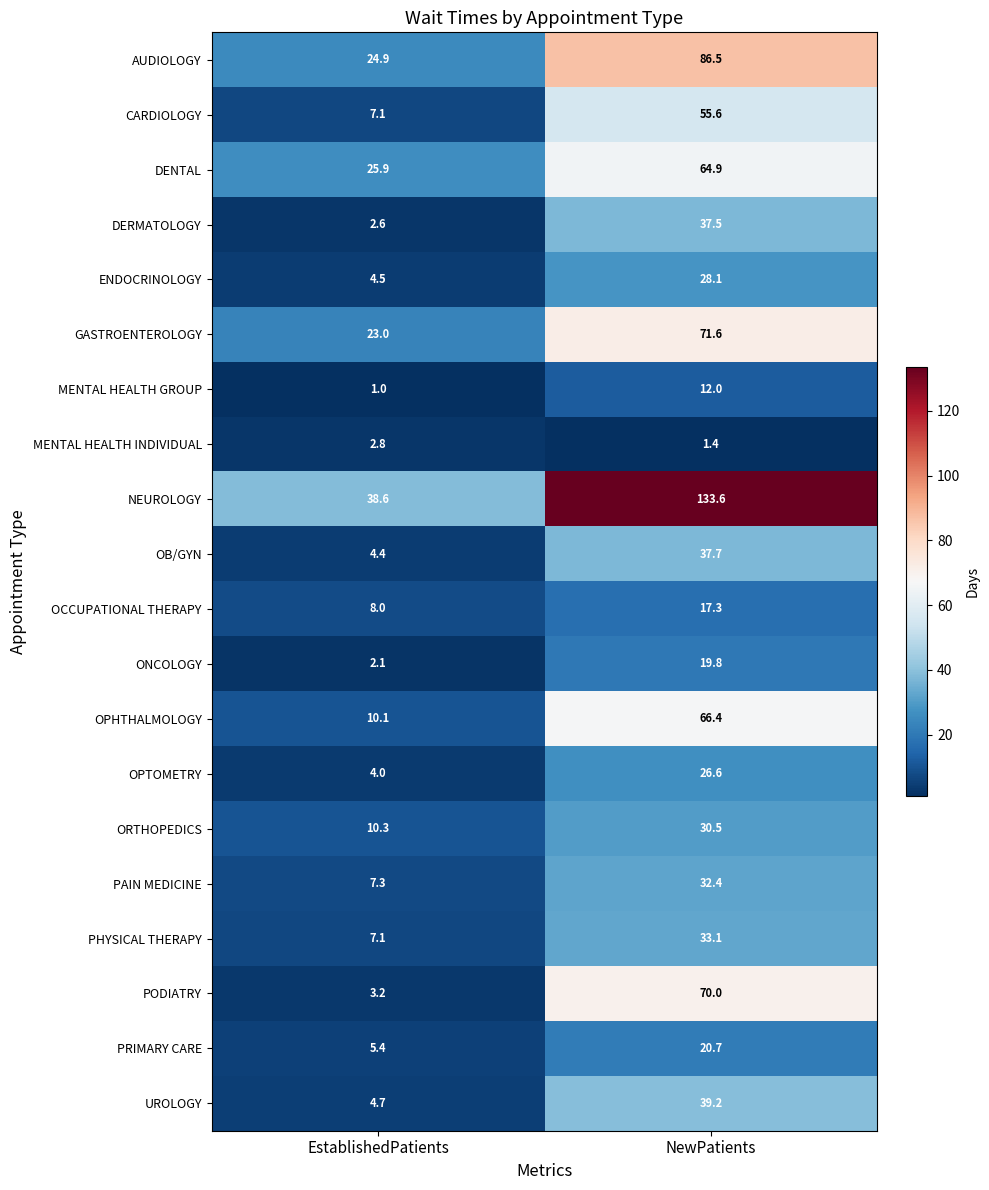

Is it true that ONCOLOGY equals 3.3 at EstablishedPatients?

False